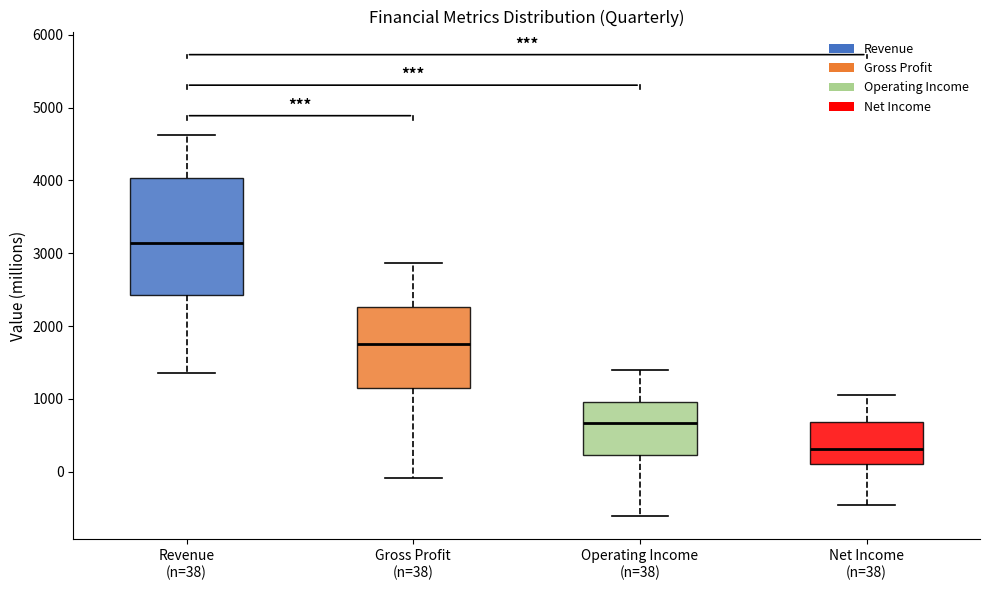

Which box is the tallest, from its lower edge to its upper edge?

Revenue (n=38)